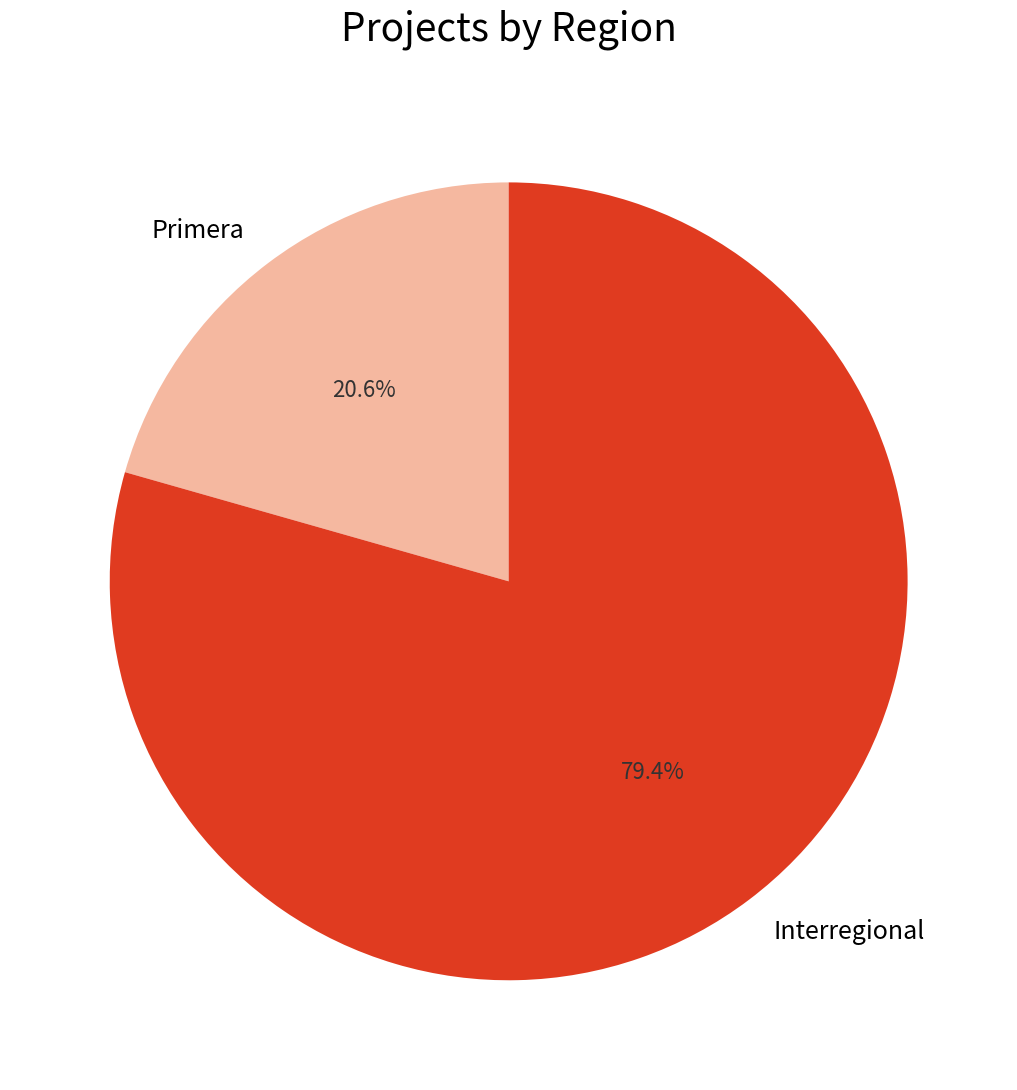

Rank the categories by value from highest to lowest.

Interregional, Primera